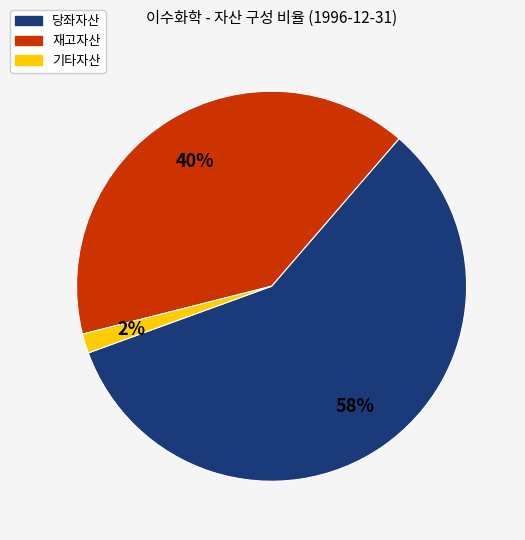

To the nearest percent, what is the average slice percentage?

33%